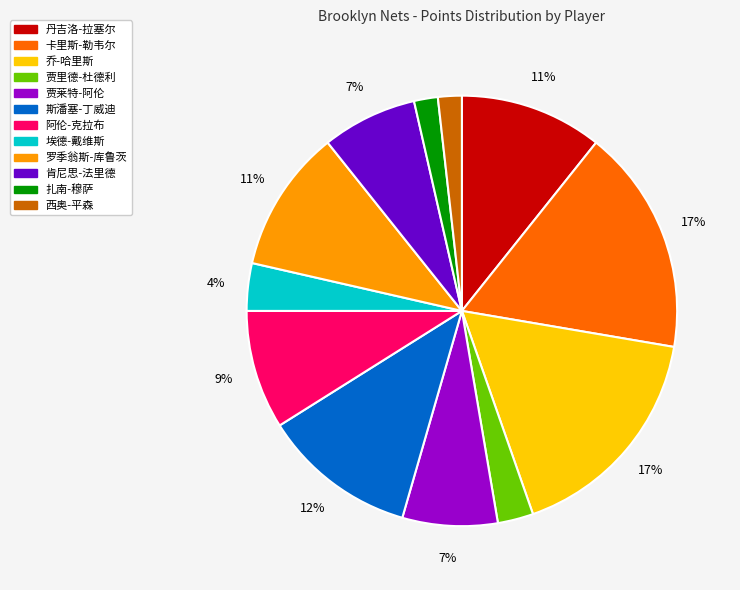

Does any single category account for the majority?

No